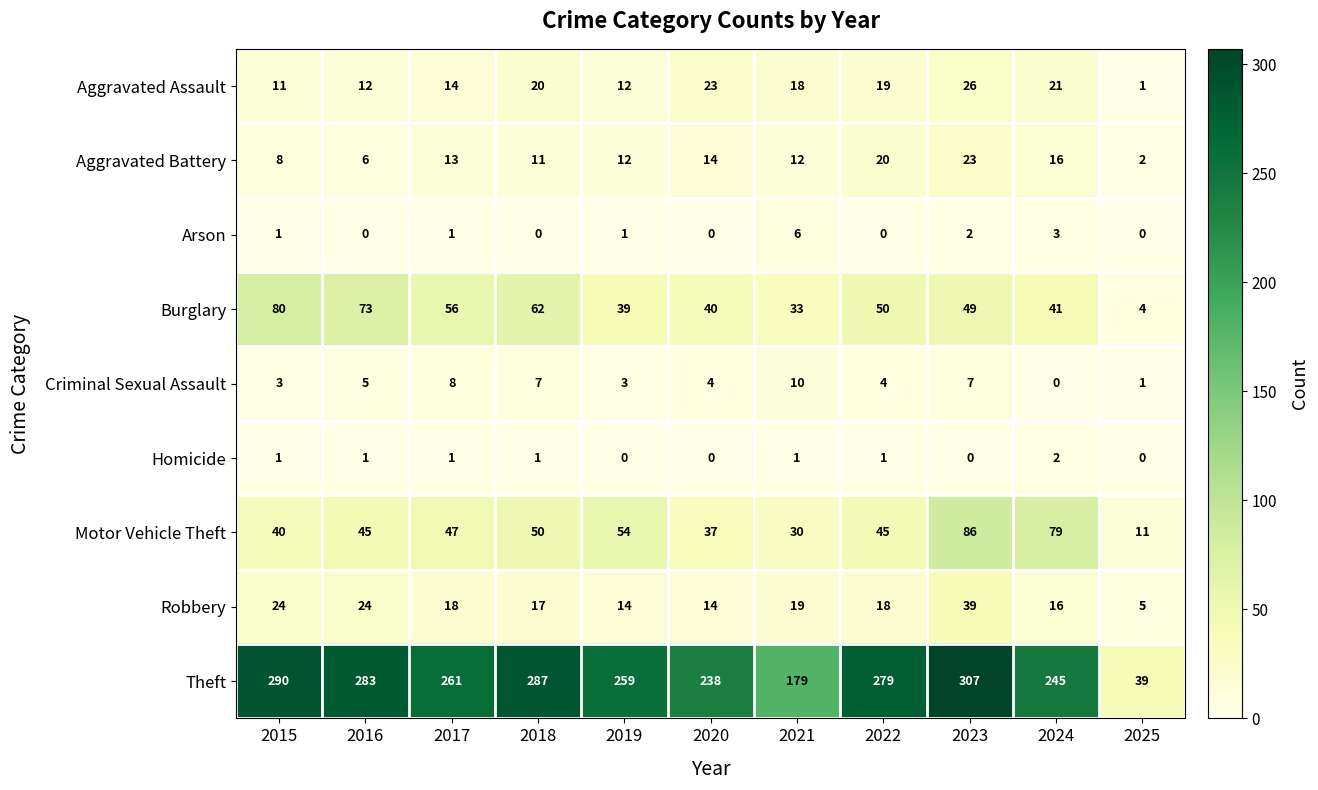

What is the approximate value of Robbery at 2015, to the nearest 5?

25